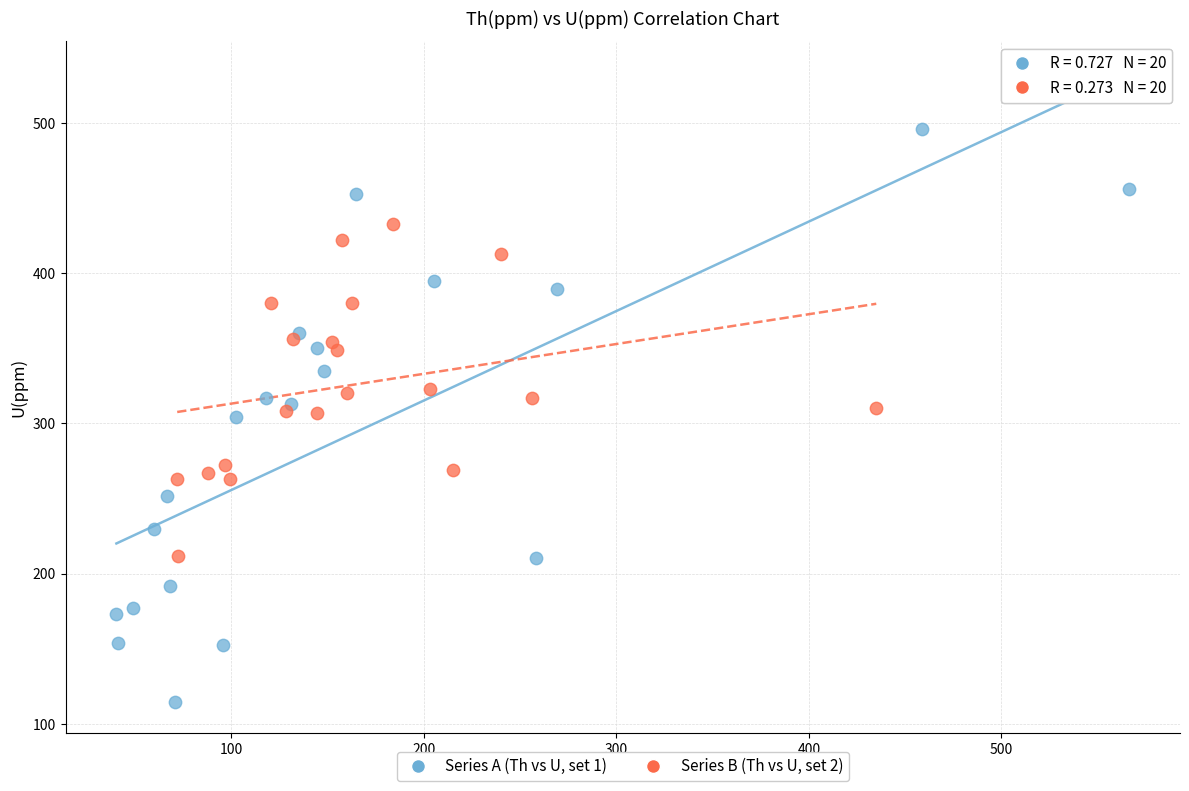

Which series contains the highest Y value?

Series A (Th vs U, set 1)